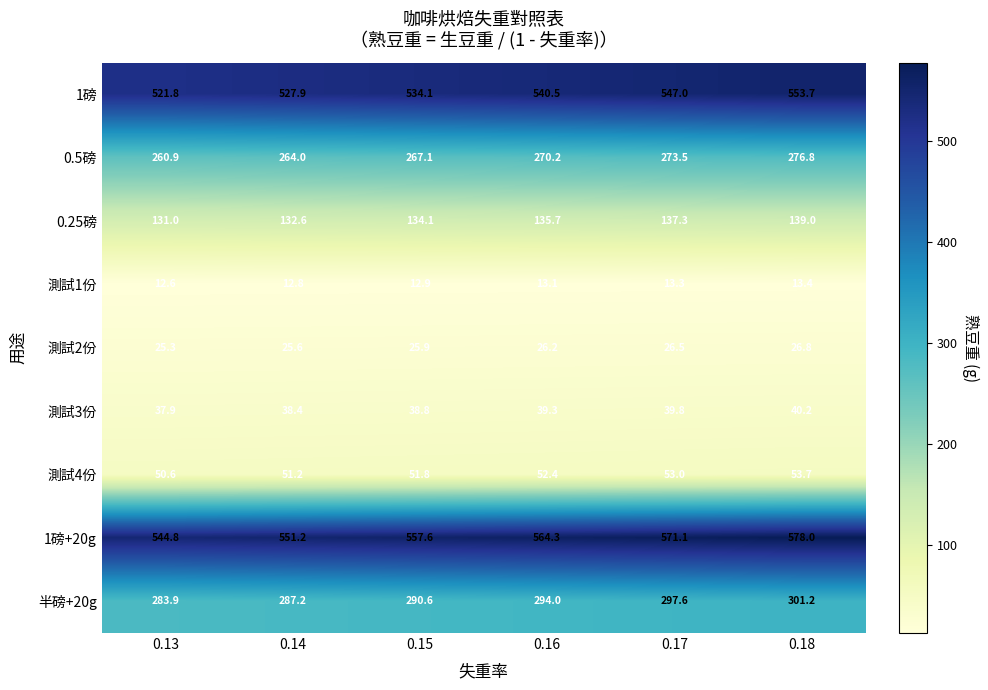

How many series are shown in this chart?

9